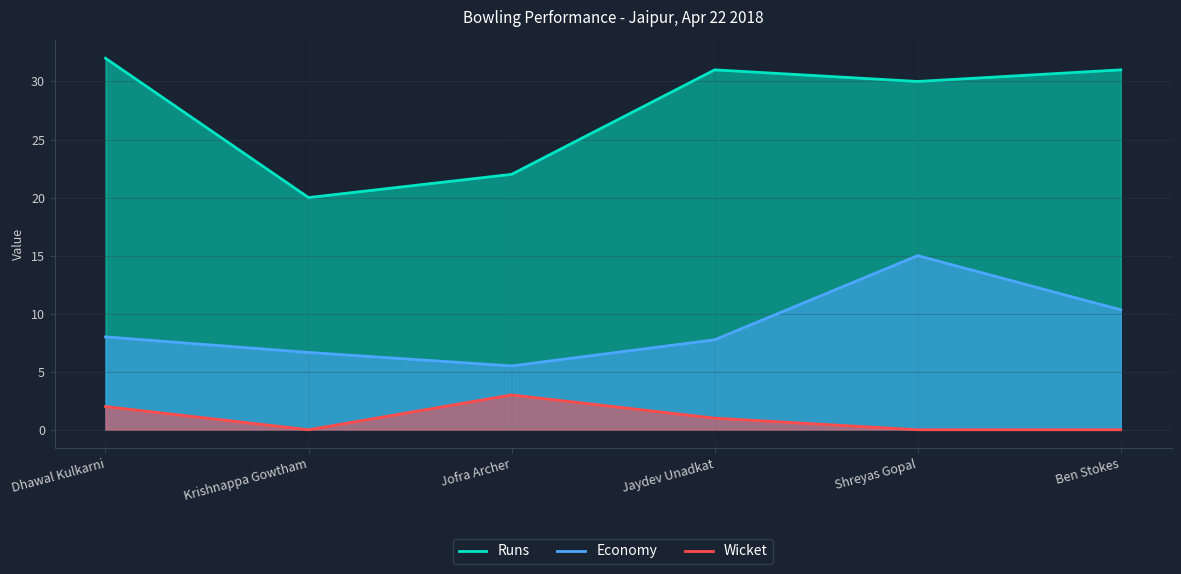

What is the maximum value shown in the chart?

32.0